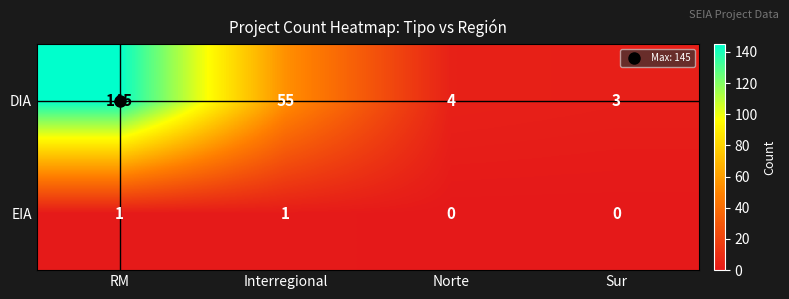

What is the sum of all DIA values?

207